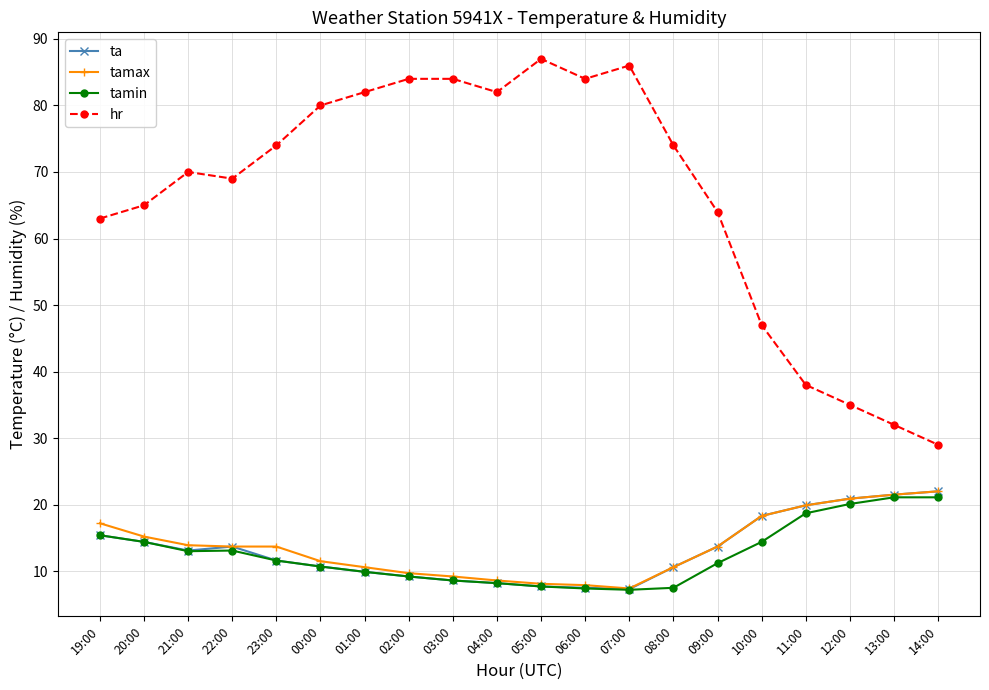

What is the total value across all series at 06:00?

106.8